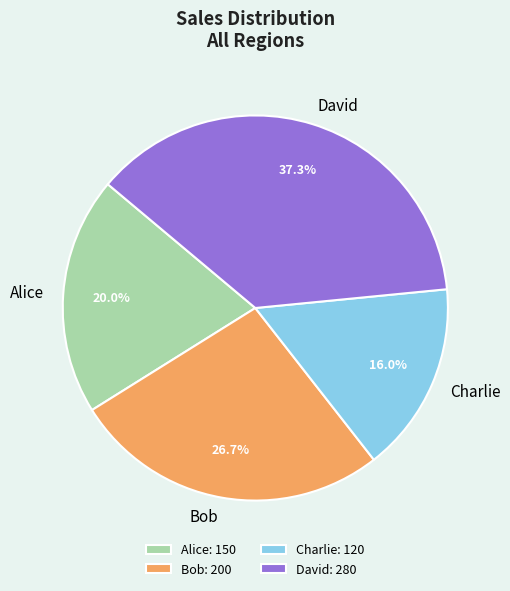

To the nearest percent, what percentage of the pie is David?

37%